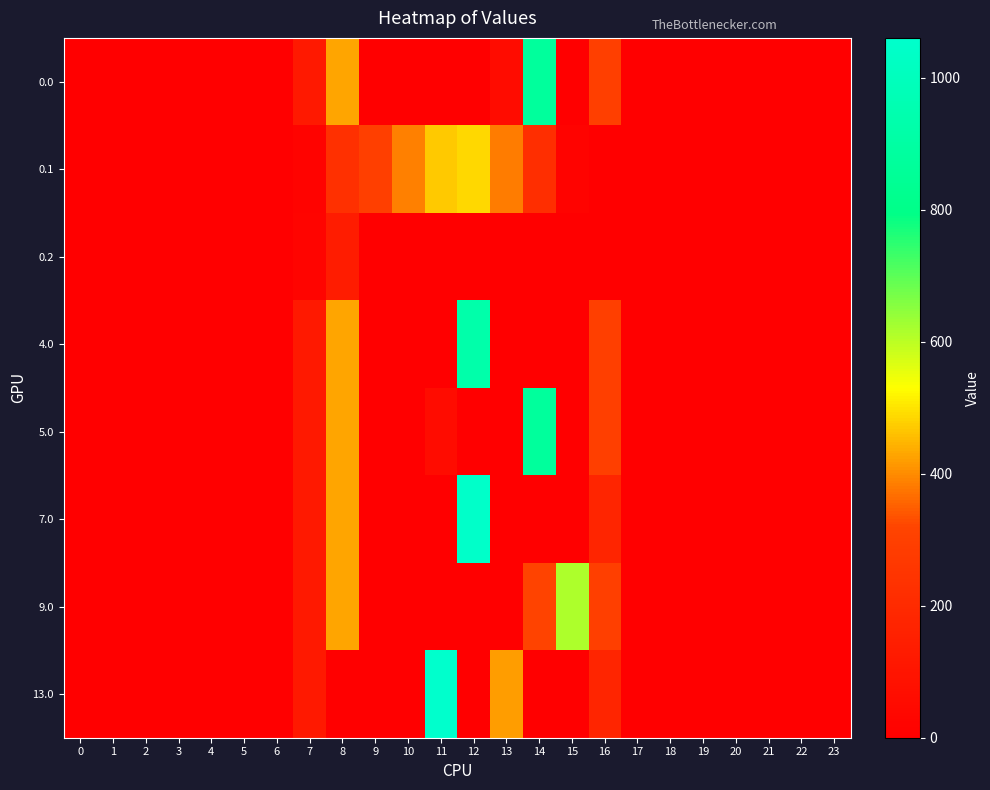

Between 0 and 16, which is larger?

16